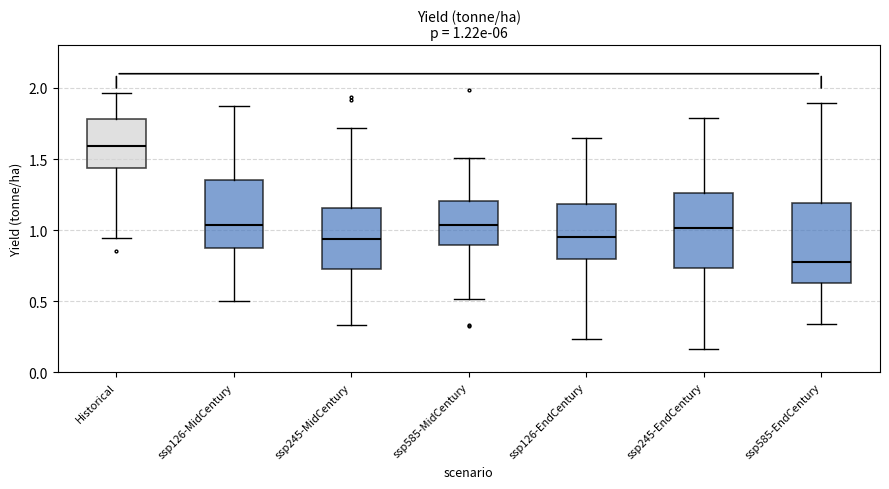

Which box has the lowest median line?

ssp585-EndCentury